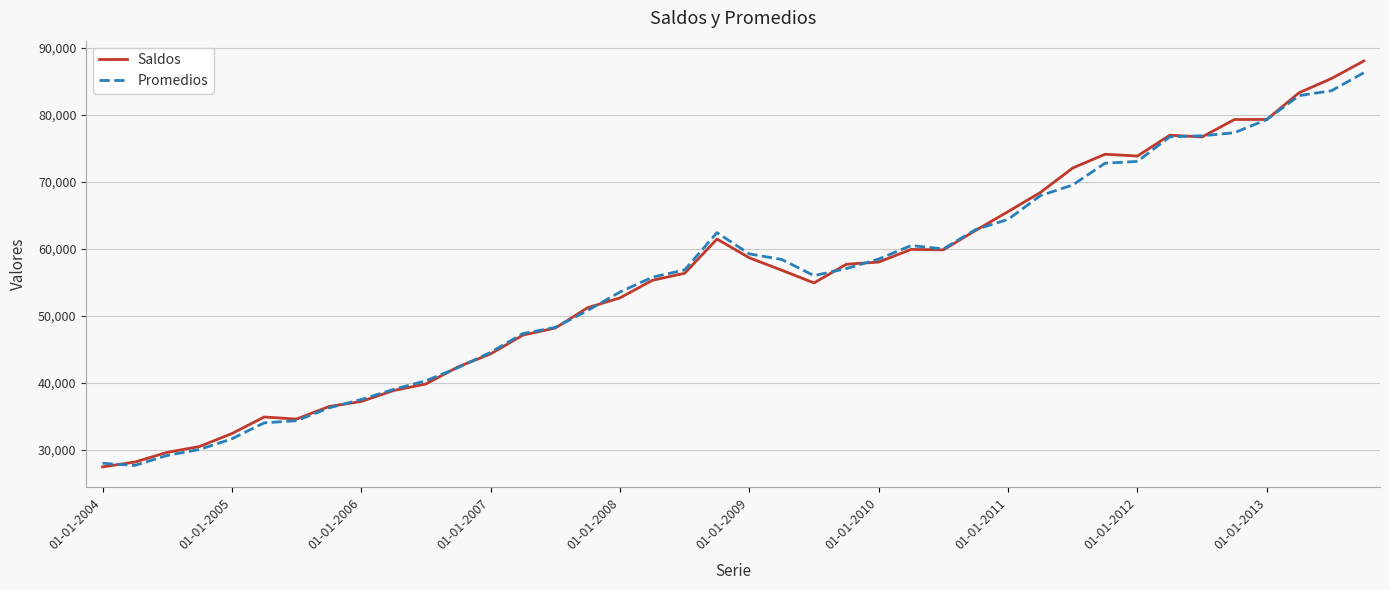

True or false: Promedios and Saldos cross at least once.

True